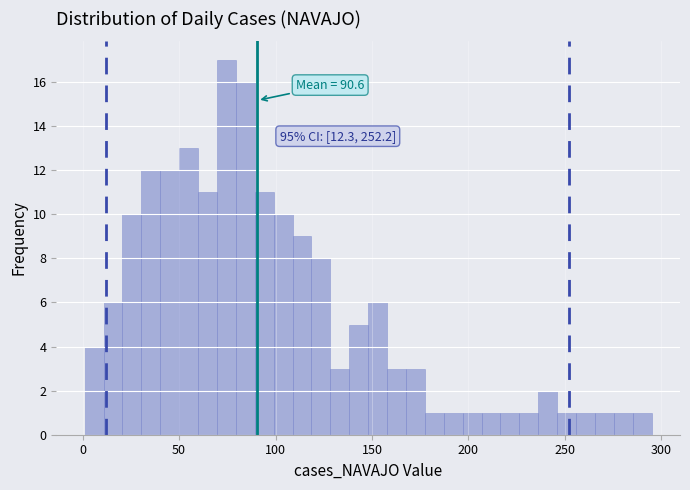

Read against the x-axis, roughly where is the centre of the tallest bar?

75